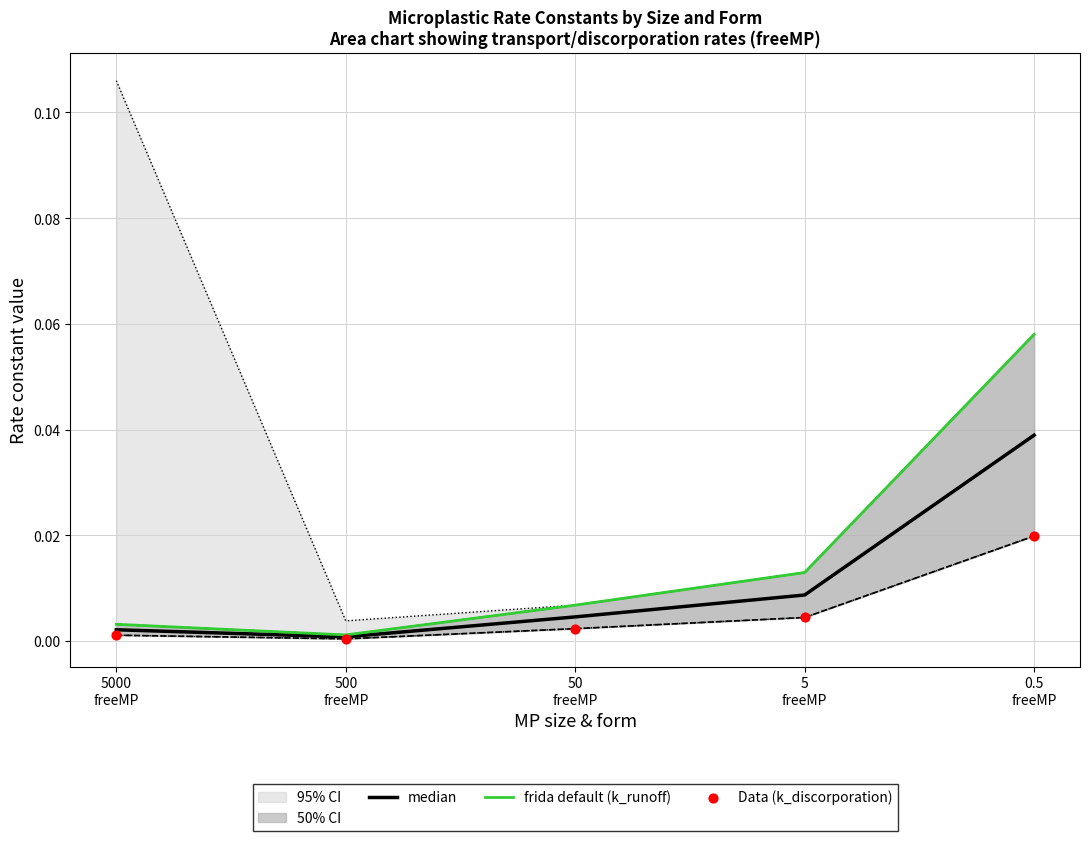

Is the value of frida default (k_runoff) at 500
freeMP greater than the value of Data (k_discorporation) at 5
freeMP?

No